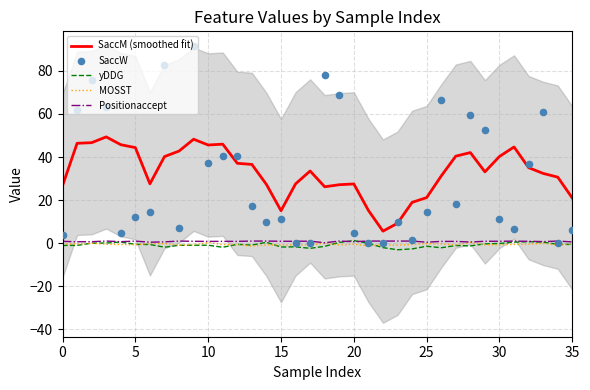

Is the value of SaccW at 19 greater than the value of SaccM (smoothed fit) at 8?

Yes